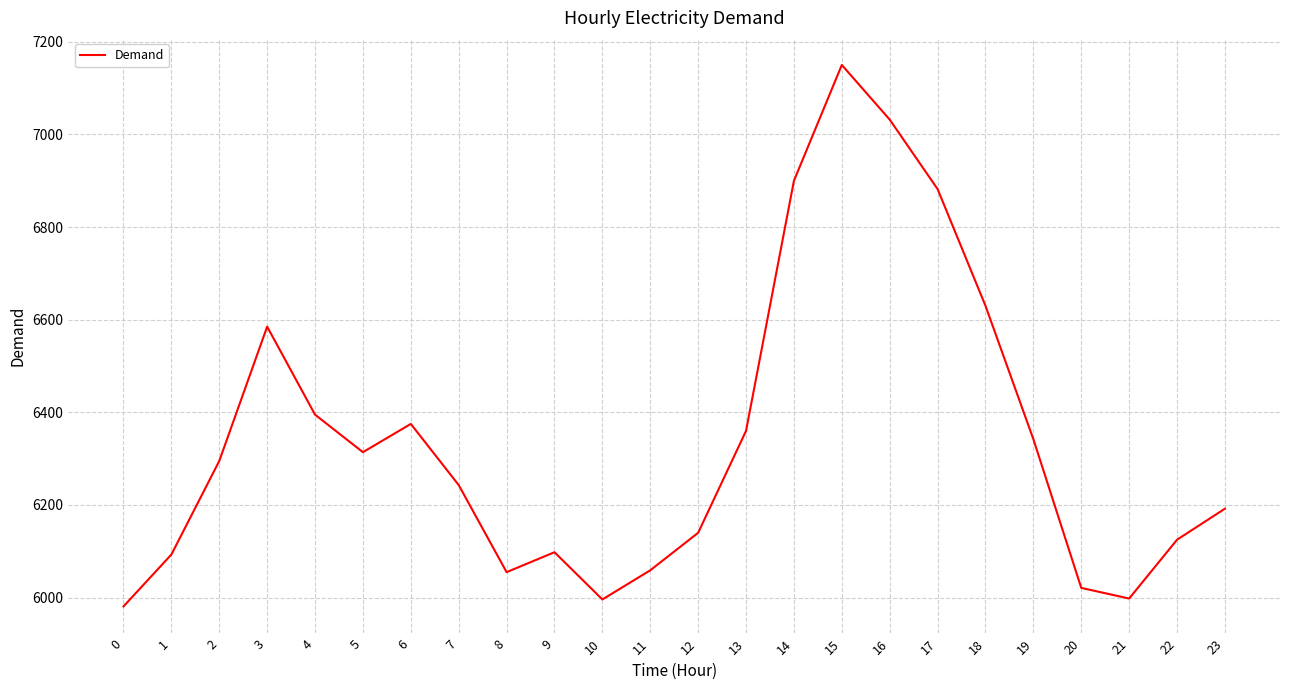

What is the maximum value shown in the chart?

7150